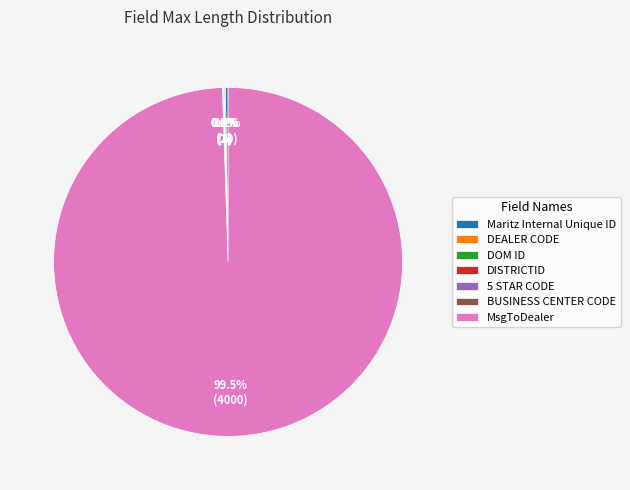

Is MsgToDealer the majority of the pie?

Yes